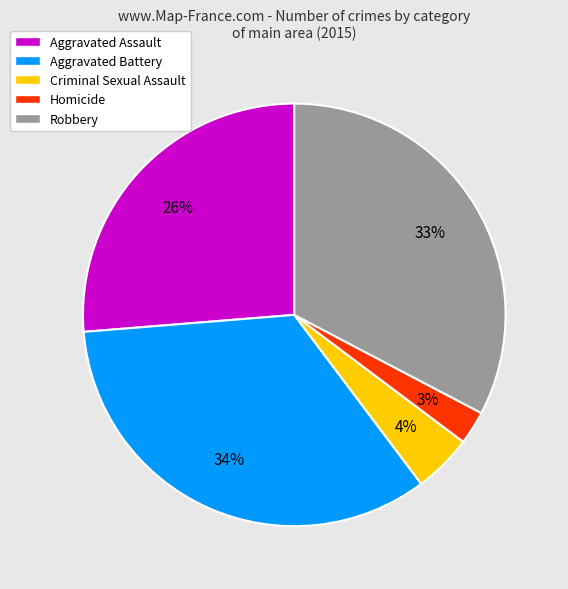

How many segments does this pie chart have?

5